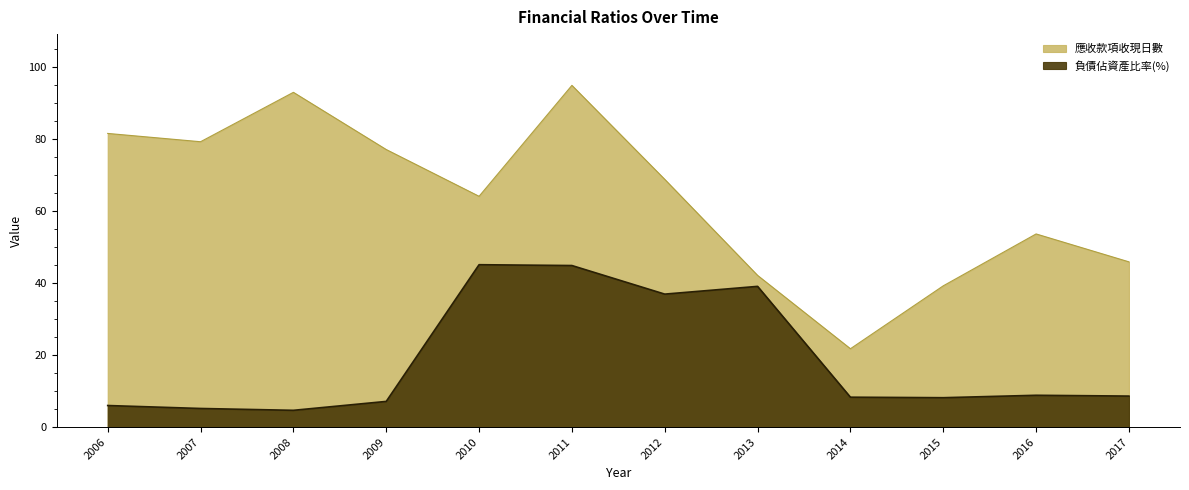

The value of 負債佔資產比率(%) at 2010 is 45.1. True or false?

True